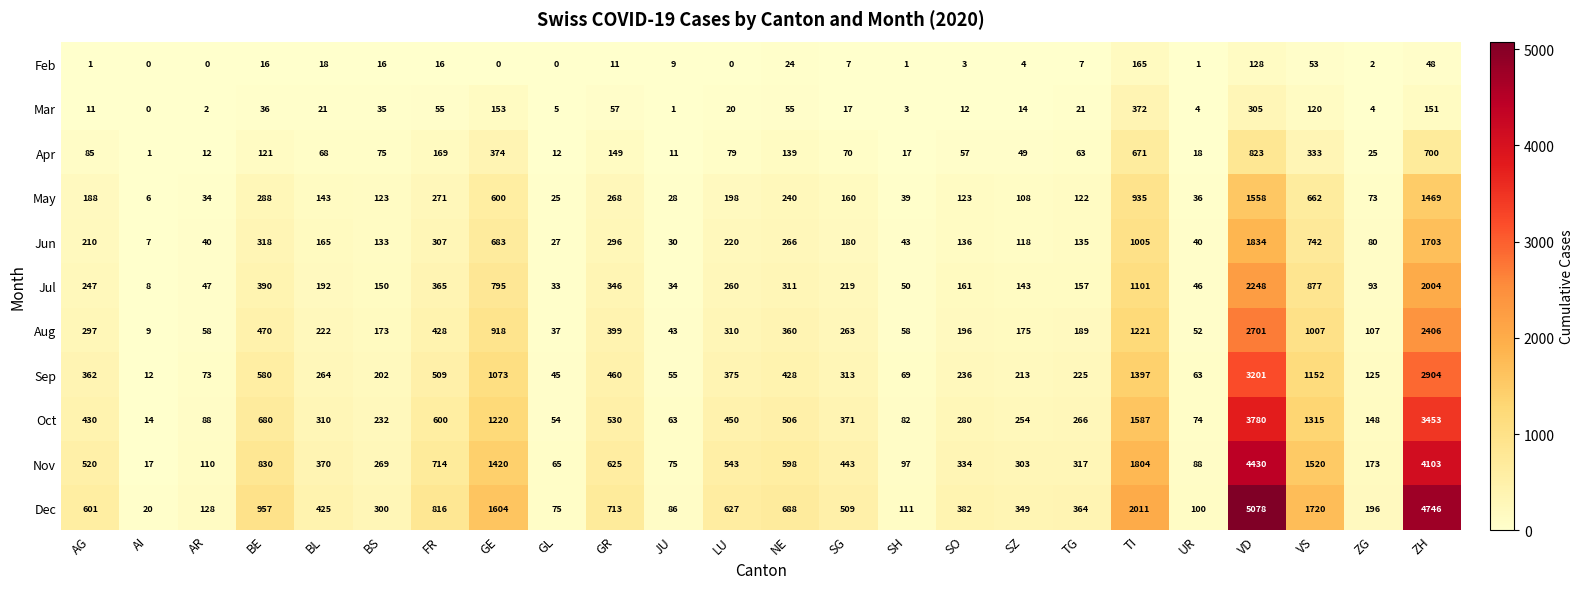

Is it true that Nov equals 543 at LU?

True